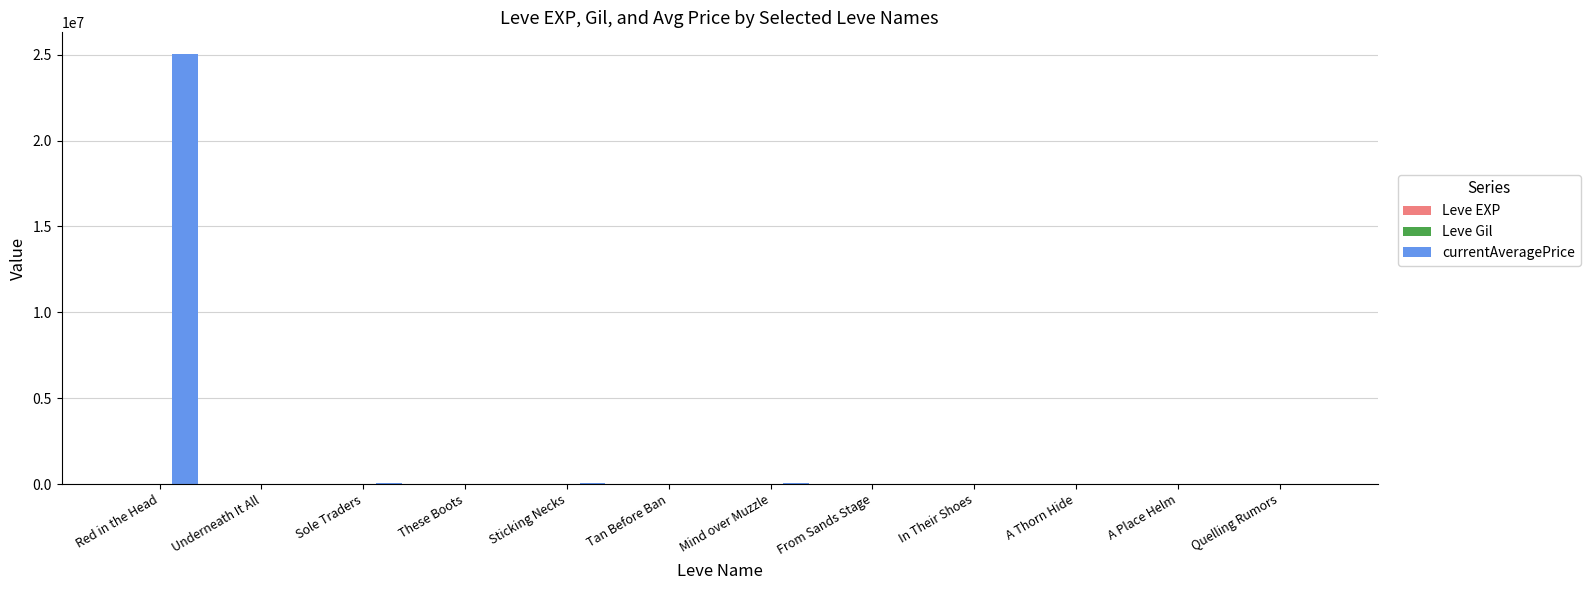

What is the greatest value displayed?

25051000.0